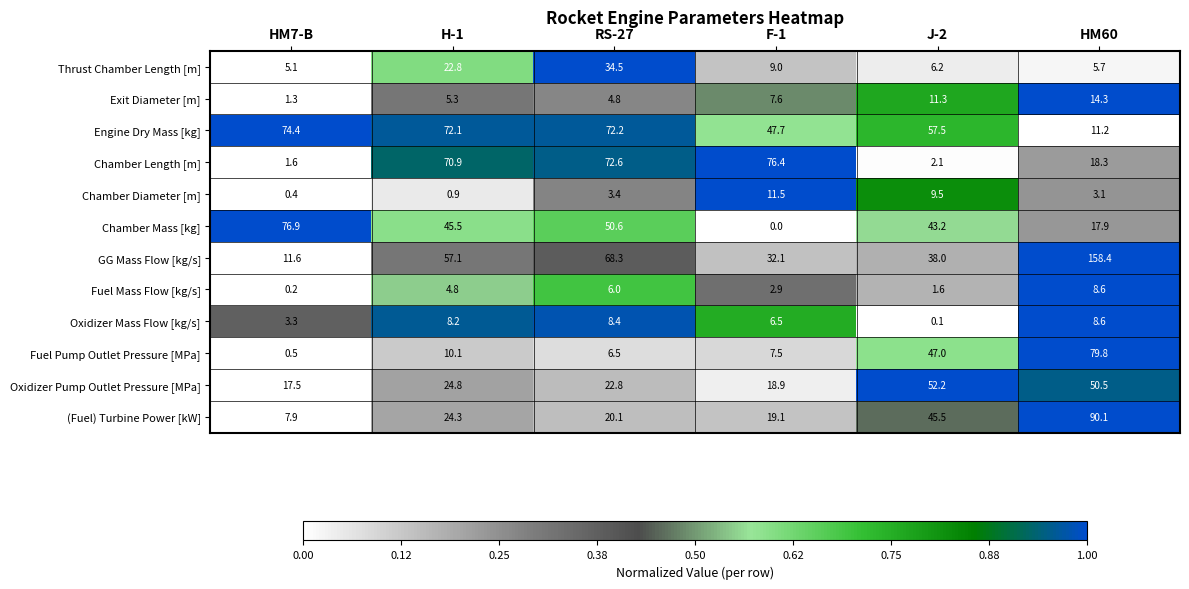

At which category is the sum across all series the highest?

HM60